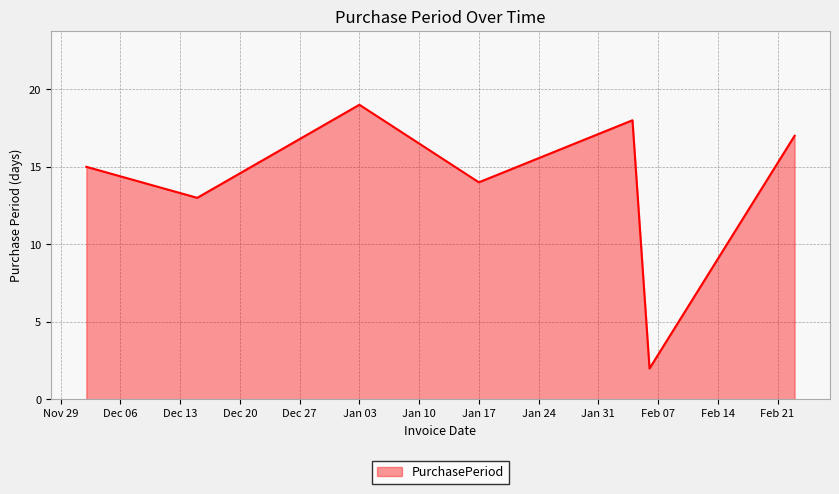

How many values are below 15?

3